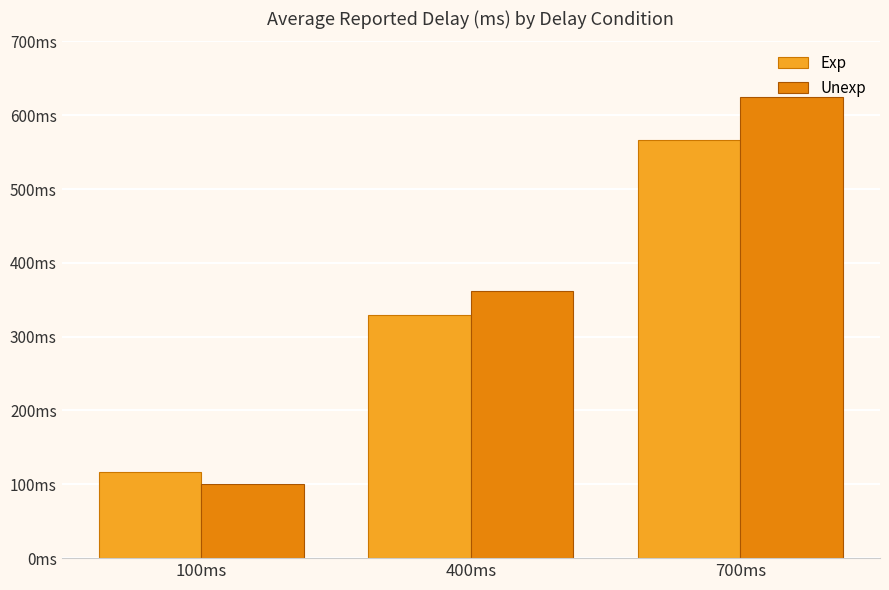

What is the average value of the Unexp series?

362.5